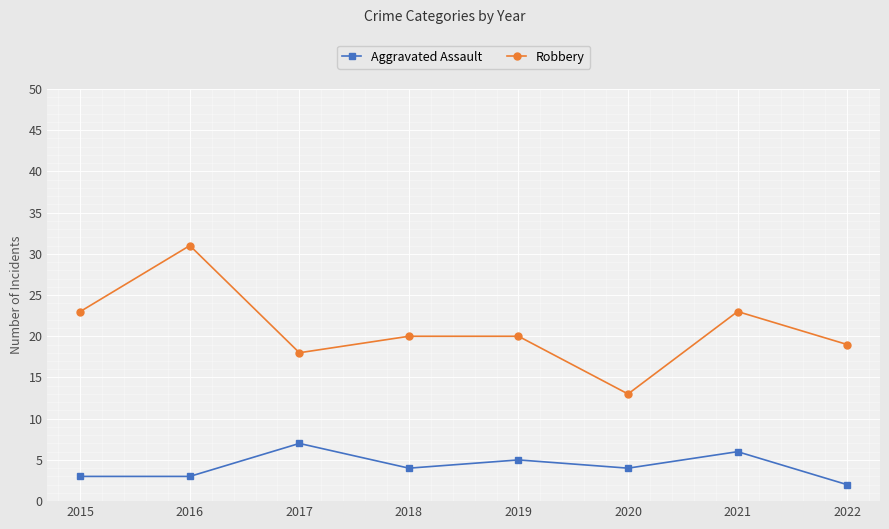

What value does the Aggravated Assault series have at 2022?

2